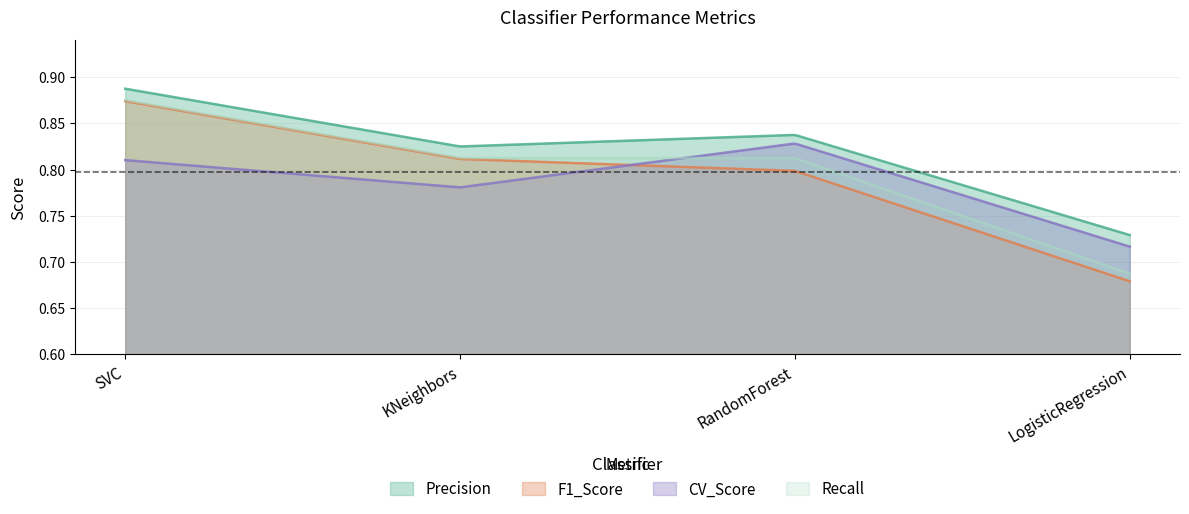

Rank the series by their maximum value, from highest to lowest.

Precision, Recall, F1_Score, CV_Score